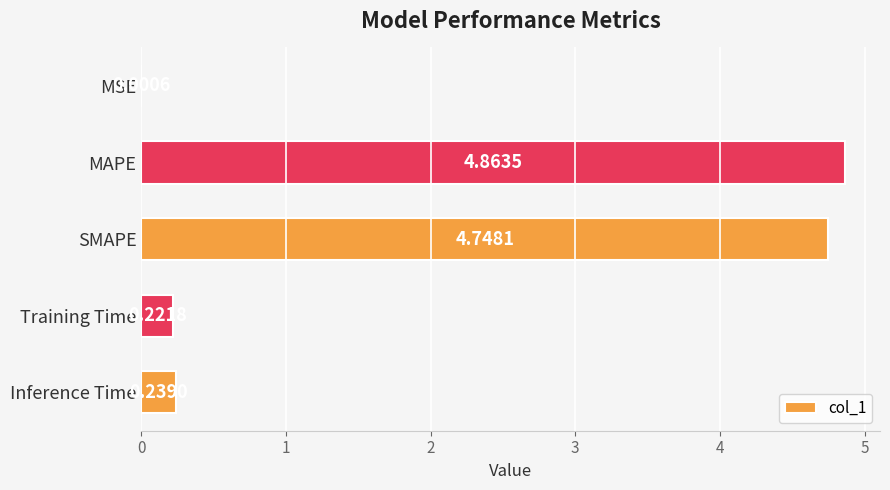

What is the change in value from MAPE to Inference Time?

-4.6